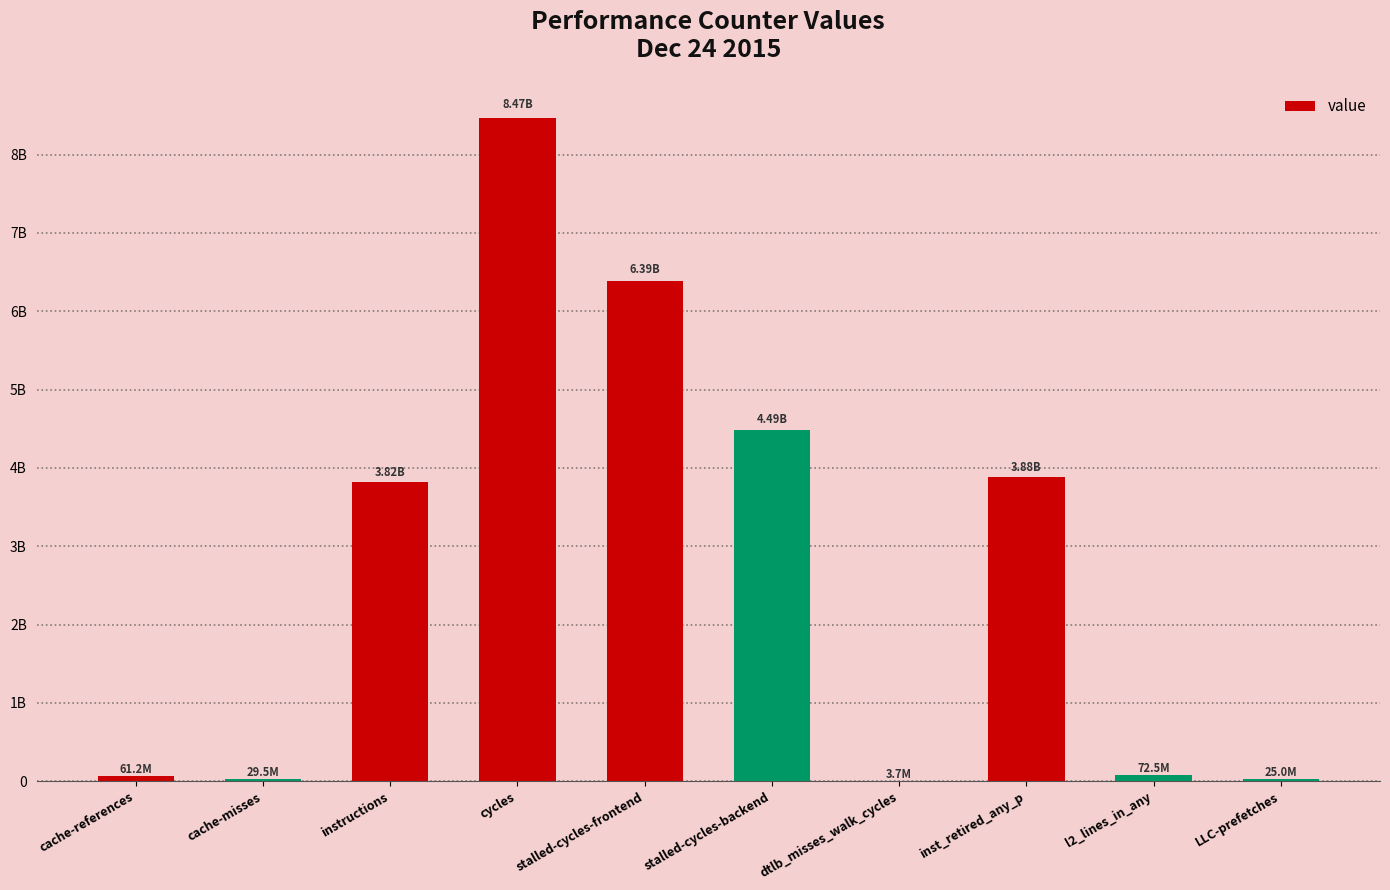

Rank the categories by value from highest to lowest.

cycles, stalled-cycles-frontend, stalled-cycles-backend, inst_retired_any_p, instructions, l2_lines_in_any, cache-references, cache-misses, LLC-prefetches, dtlb_misses_walk_cycles